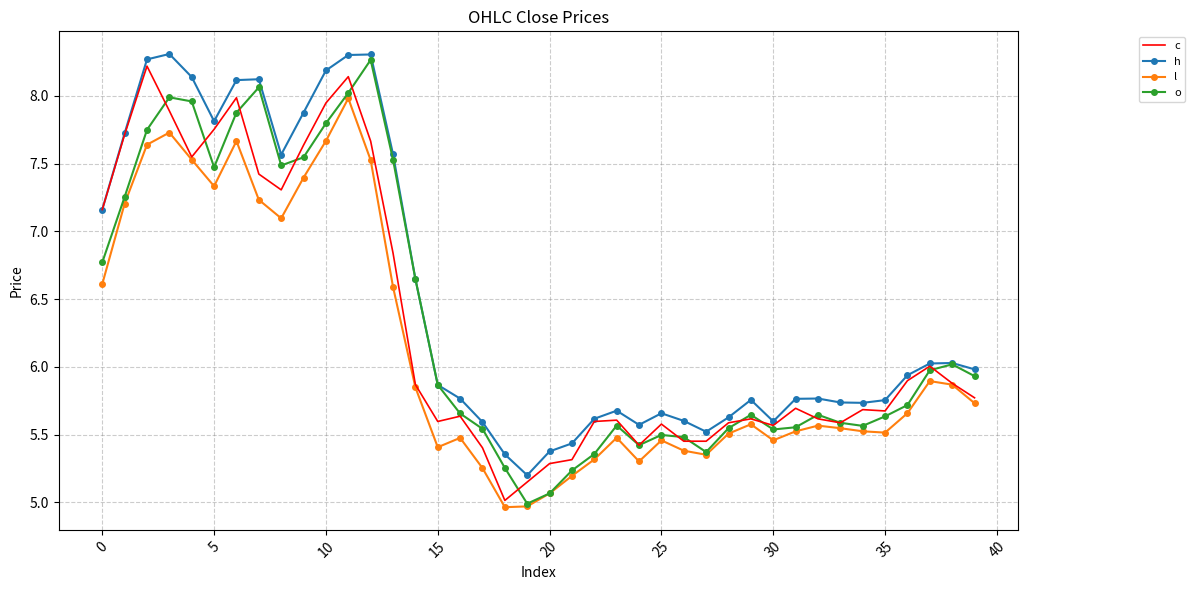

What is the maximum value for h?

8.3